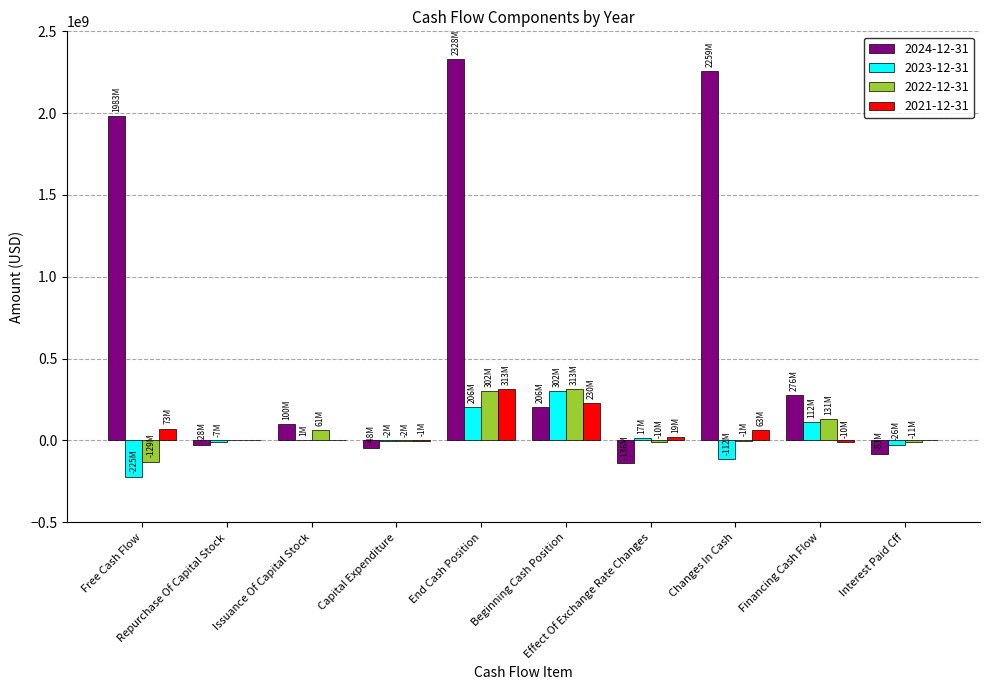

How many groups of bars are there?

10